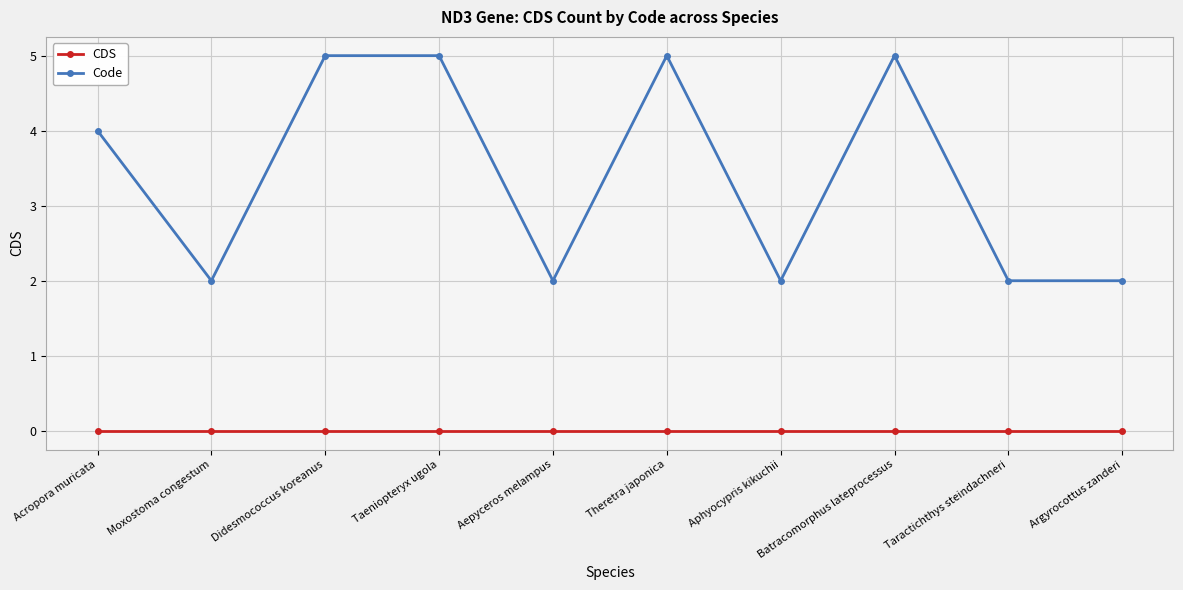

List the series in order of their peak value, highest first.

Code, CDS